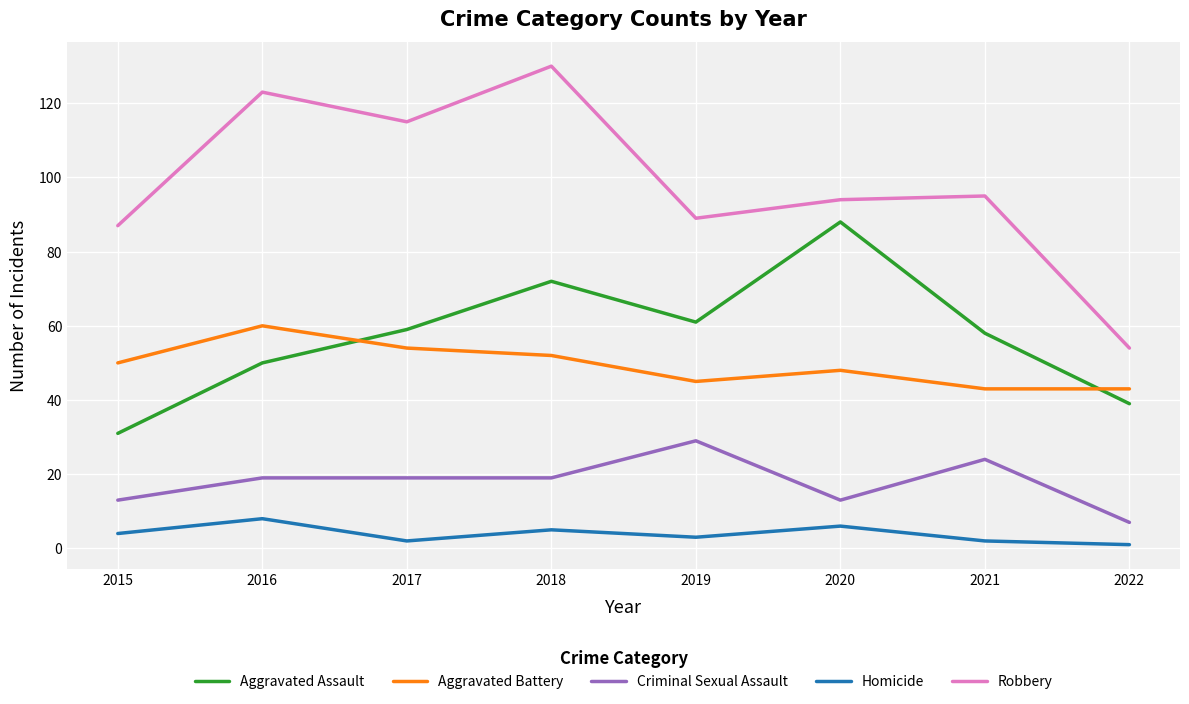

The value of Homicide at 2015 is 4. True or false?

True